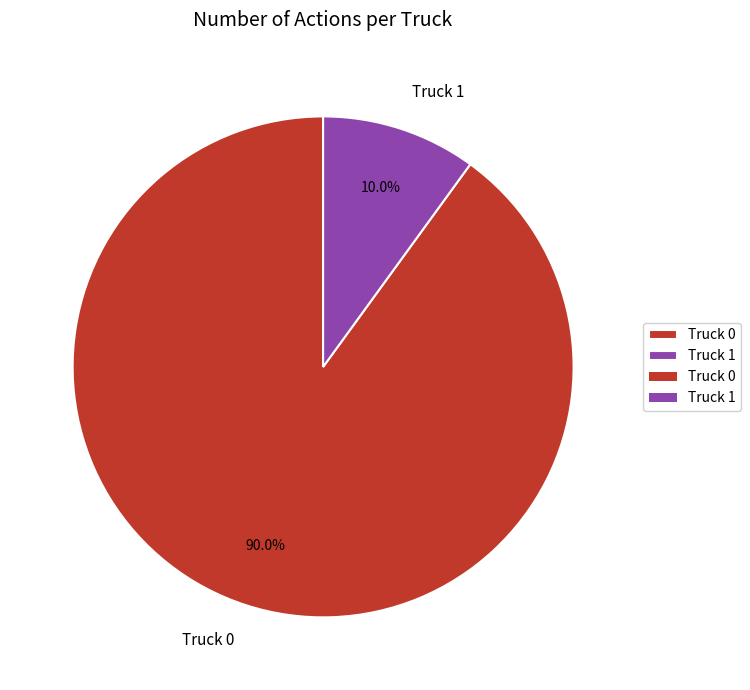

Is it true that Truck 0 is 90% of the pie?

True